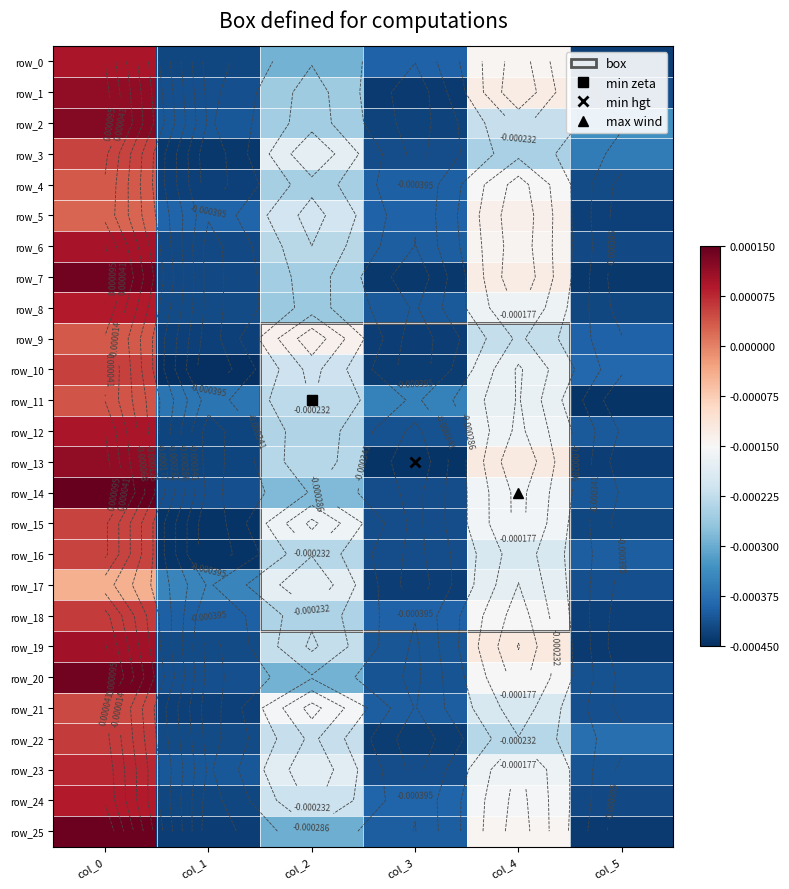

The value of row_0 at col_3 is -0.0. True or false?

True